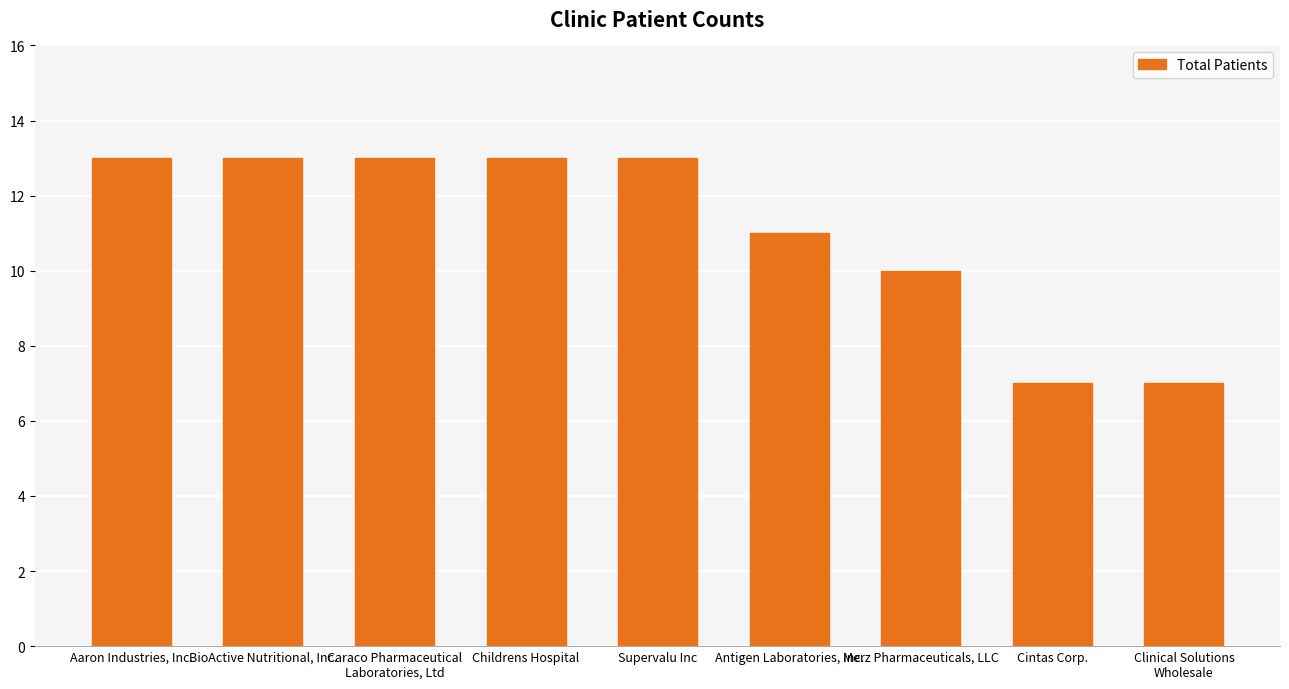

What is the difference between the maximum and minimum values?

6